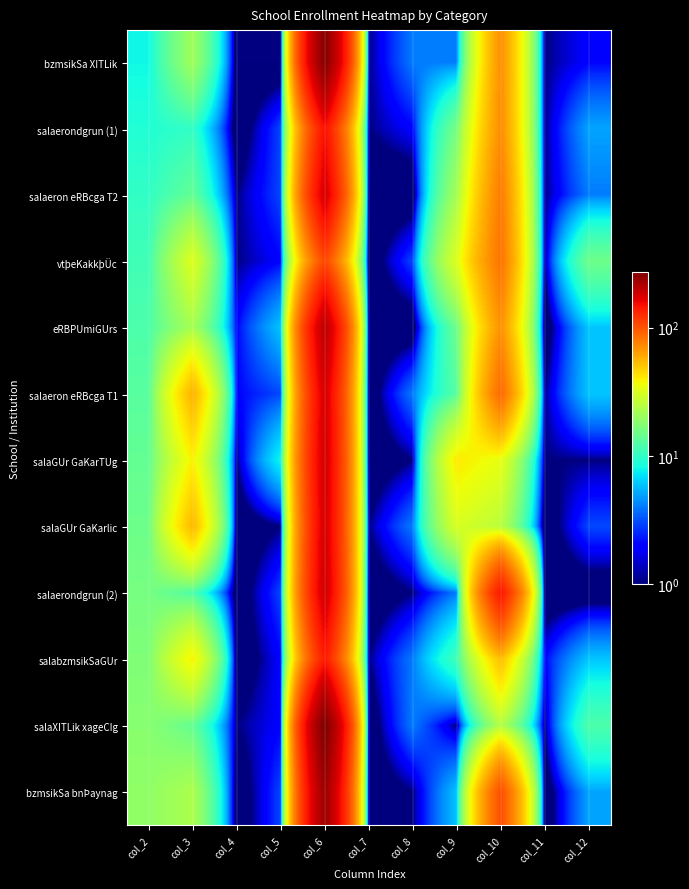

Reading left to right, list all the values displayed in this chart.

bzmsikSa XITLik: col_2=8	col_3=21	col_4=0	col_5=0	col_6=263	col_7=1	col_8=4	col_9=4	col_10=70	col_11=1	col_12=2
salaerondgrun (1): col_2=9	col_3=10	col_4=0	col_5=3	col_6=149	col_7=1	col_8=2	col_9=16	col_10=71	col_11=1	col_12=5
salaeron eRBcga T2: col_2=10	col_3=14	col_4=1	col_5=3	col_6=179	col_7=0	col_8=0	col_9=22	col_10=79	col_11=1	col_12=4
vtþeKakkþÜc: col_2=11	col_3=32	col_4=1	col_5=2	col_6=108	col_7=0	col_8=3	col_9=32	col_10=83	col_11=1	col_12=15
eRBPUmiGUrs: col_2=12	col_3=22	col_4=2	col_5=6	col_6=204	col_7=0	col_8=0	col_9=15	col_10=69	col_11=0	col_12=6
salaeron eRBcga T1: col_2=13	col_3=57	col_4=2	col_5=3	col_6=178	col_7=0	col_8=4	col_9=13	col_10=88	col_11=1	col_12=6
salaGUr GaKarTUg: col_2=14	col_3=39	col_4=1	col_5=8	col_6=182	col_7=0	col_8=1	col_9=41	col_10=34	col_11=1	col_12=1
salaGUr GaKarlic: col_2=15	col_3=55	col_4=0	col_5=1	col_6=179	col_7=1	col_8=4	col_9=31	col_10=25	col_11=0	col_12=3
salaerondgrun (2): col_2=16	col_3=12	col_4=0	col_5=3	col_6=185	col_7=0	col_8=1	col_9=4	col_10=144	col_11=0	col_12=0
salabzmsikSaGUr: col_2=17	col_3=39	col_4=0	col_5=2	col_6=141	col_7=1	col_8=4	col_9=11	col_10=53	col_11=2	col_12=6
salaXITLik xageCIg: col_2=18	col_3=14	col_4=1	col_5=2	col_6=274	col_7=0	col_8=4	col_9=1	col_10=24	col_11=1	col_12=12
bzmsikSa bnÞaynag: col_2=19	col_3=23	col_4=0	col_5=3	col_6=237	col_7=0	col_8=1	col_9=6	col_10=103	col_11=0	col_12=5